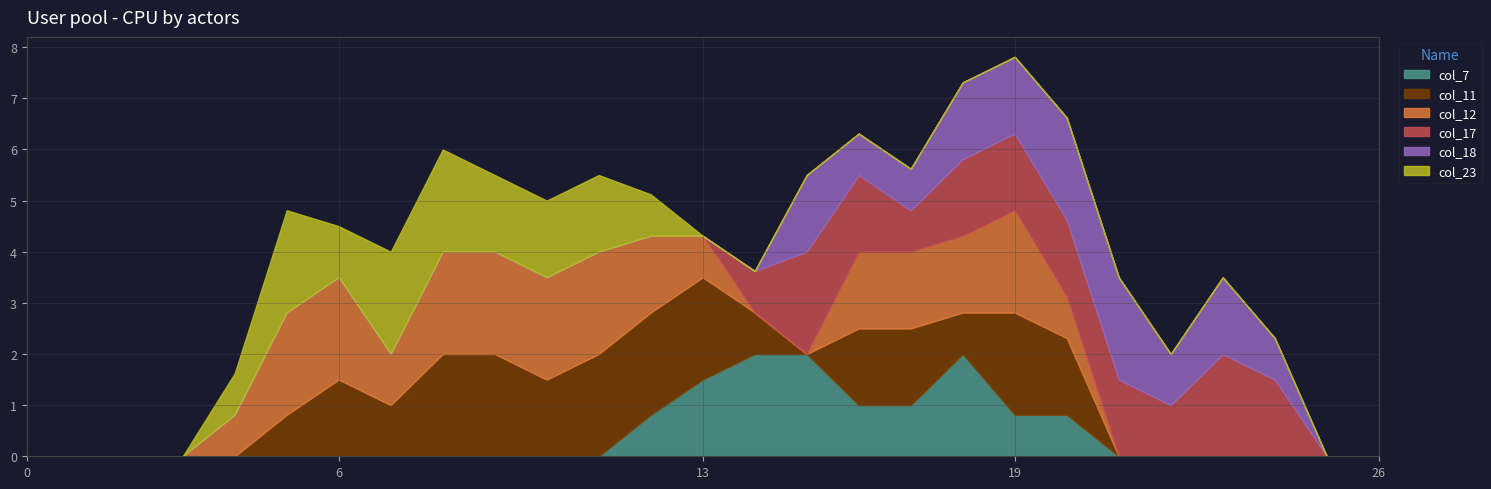

Between 13 and 15, which series saw the biggest shift?

col_11